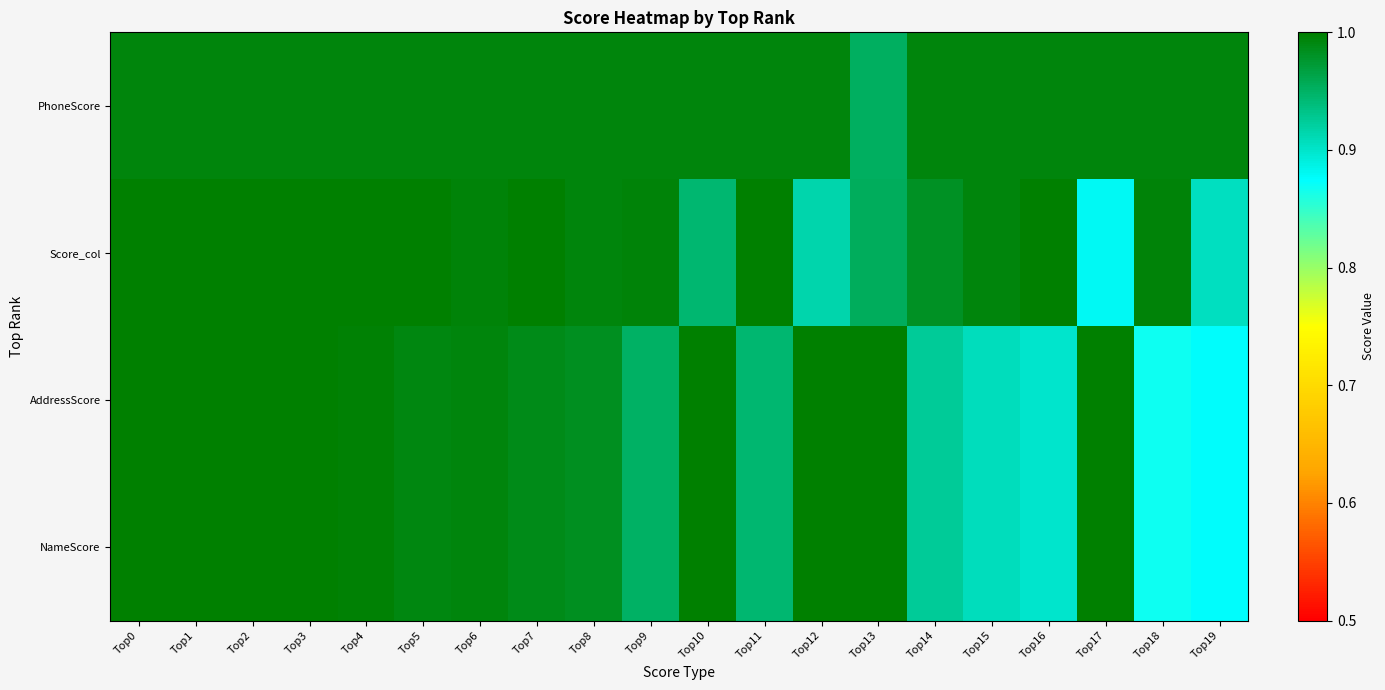

Which category has the lowest value across all series?

Top18